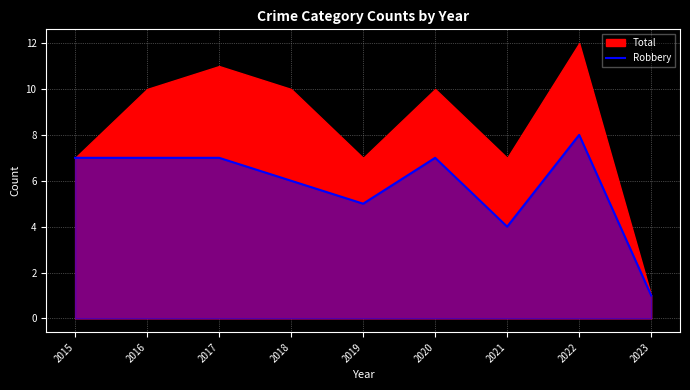

At which category does the chart reach its peak across all series?

2022